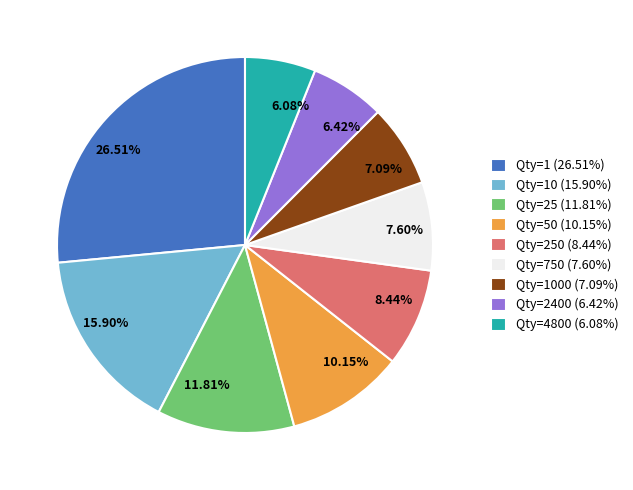

Do 11.81% and 10.15% together represent more than half of the pie?

No